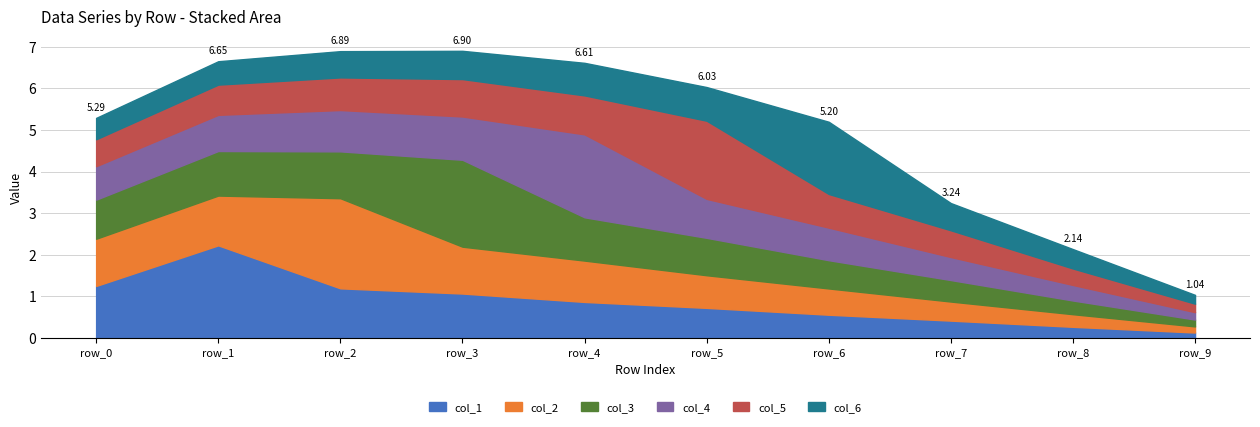

Does the chart have visible grid lines?

Yes